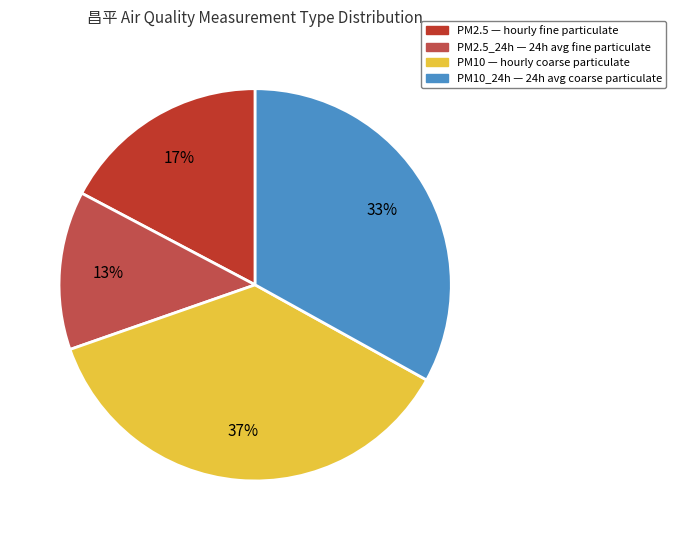

To the nearest percent, what is the difference between the largest and smallest slice percentages?

24%